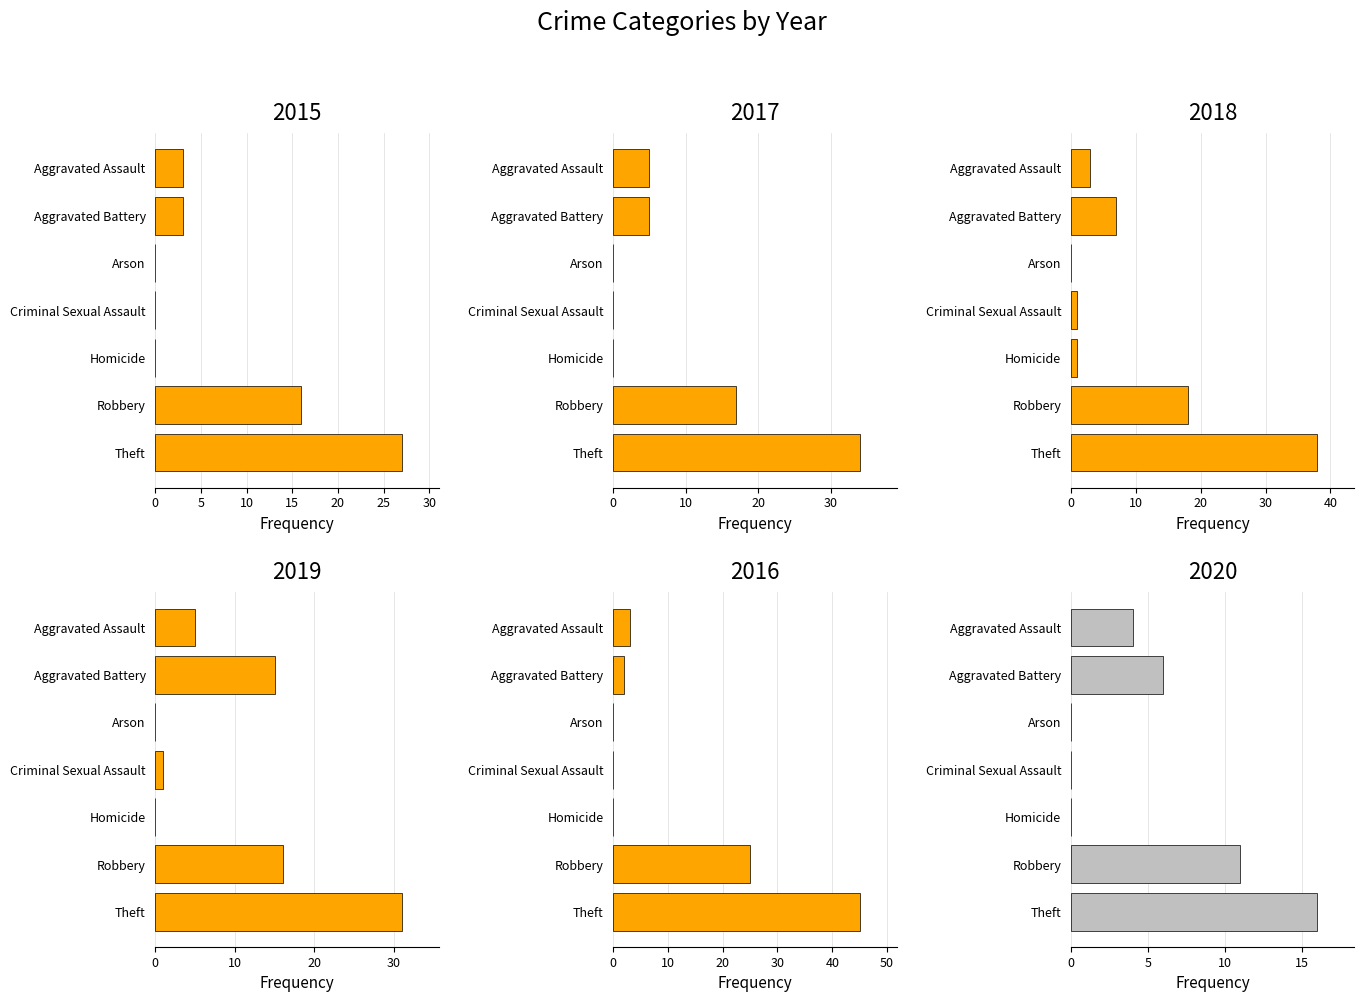

Rank the series at Criminal Sexual Assault from highest to lowest value.

2018, 2019, 2015, 2017, 2016, 2020